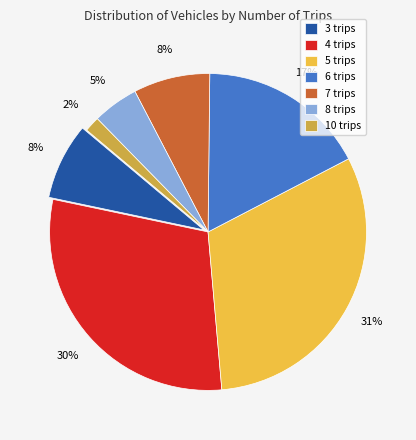

The 5 trips slice represents 31% of the pie. True or false?

True